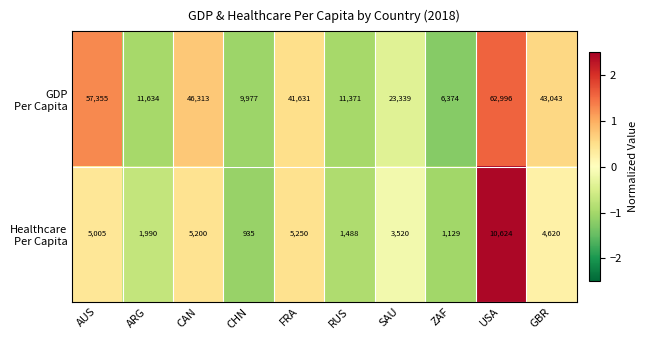

What is the spread (max minus min) of values at USA?

52372